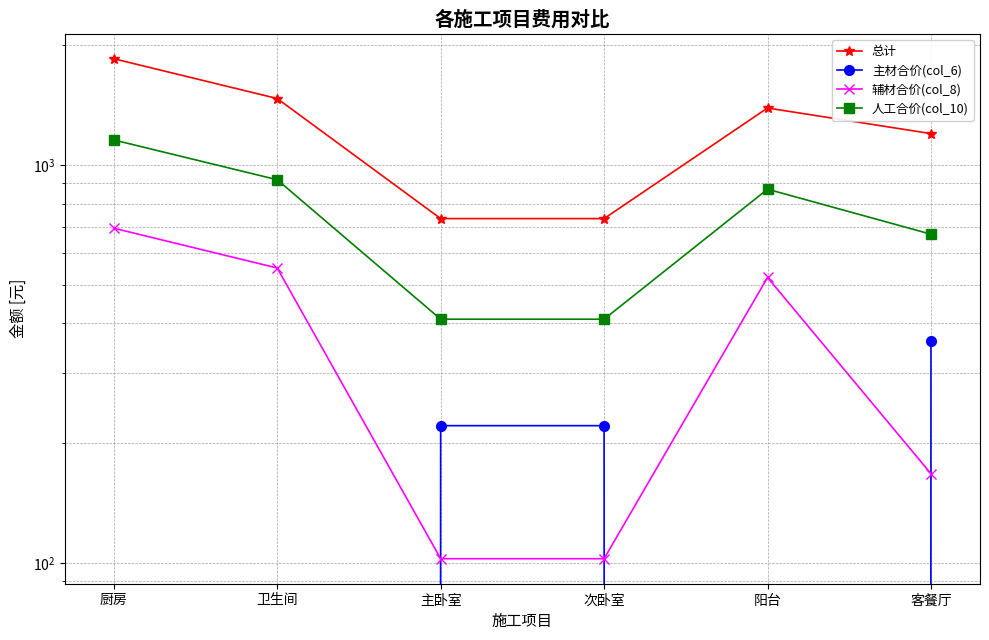

Does the chart display data point markers on the line(s)?

Yes